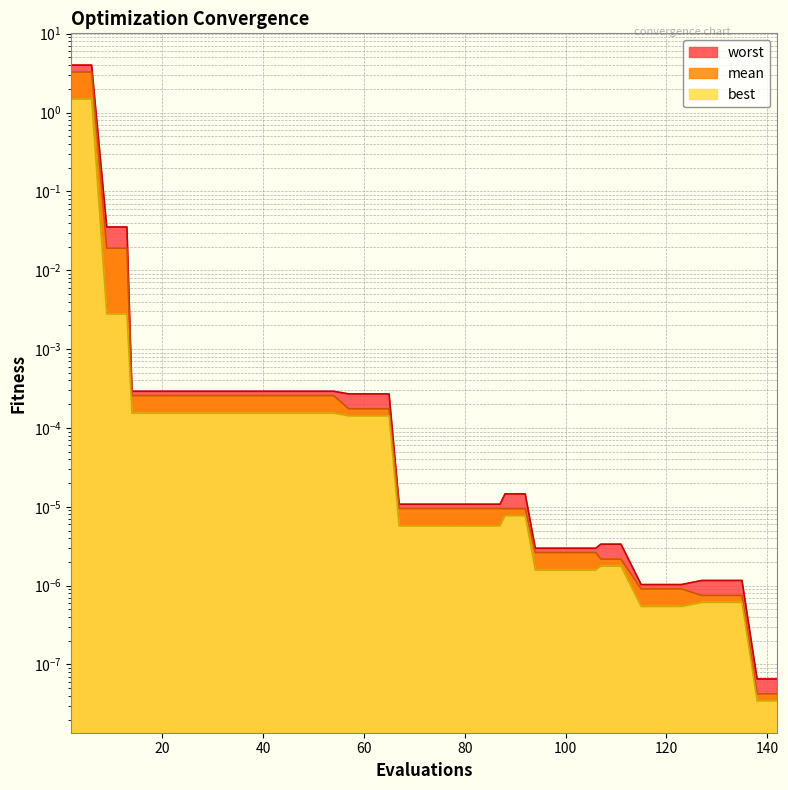

The mean series shows 0.0 at 13. True or false?

False